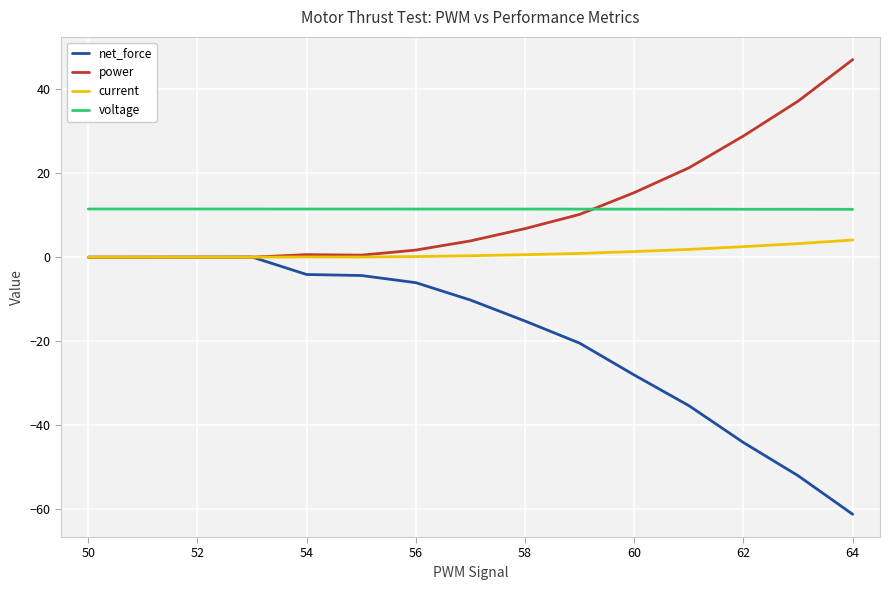

What is the maximum value shown in the chart?

47.1